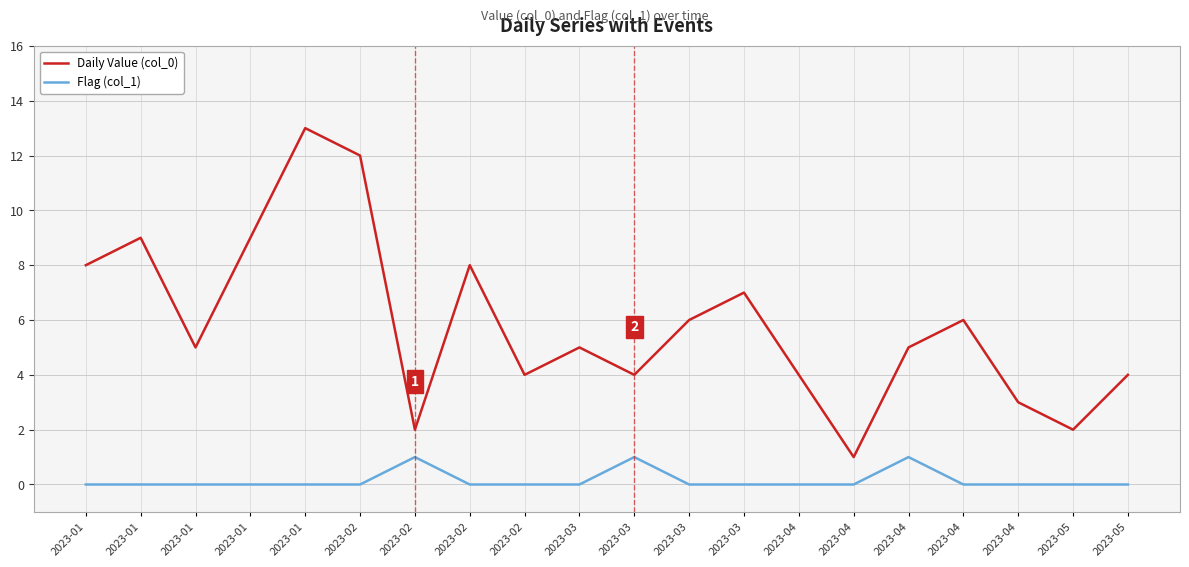

What is the difference between the highest and lowest values at 2023-04?

4